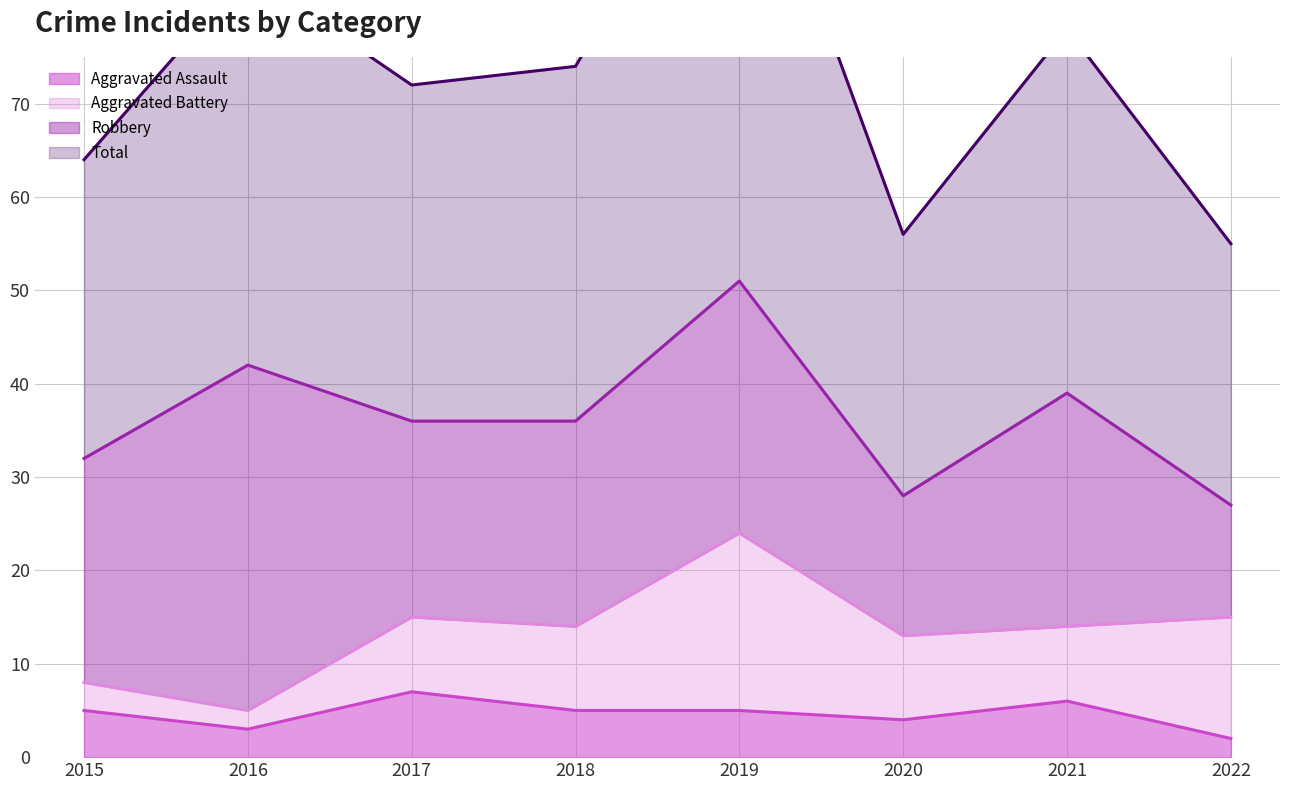

True or false: Aggravated Assault and Total intersect in this chart.

False